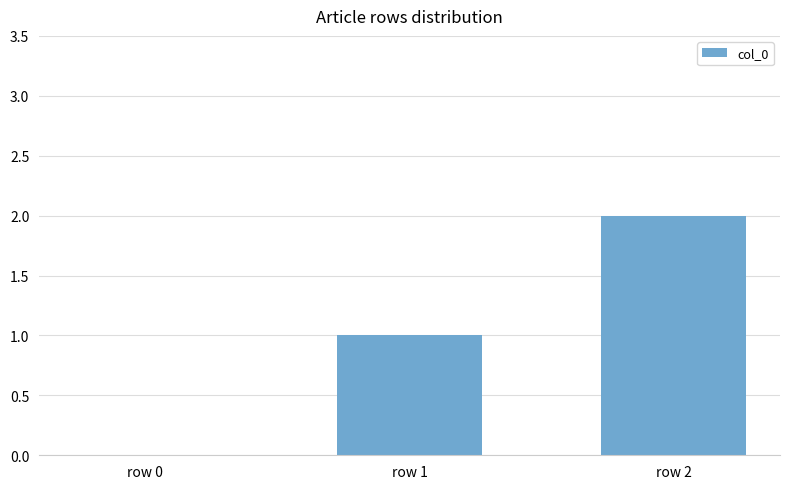

At which category does the chart reach its peak across all series?

row 2